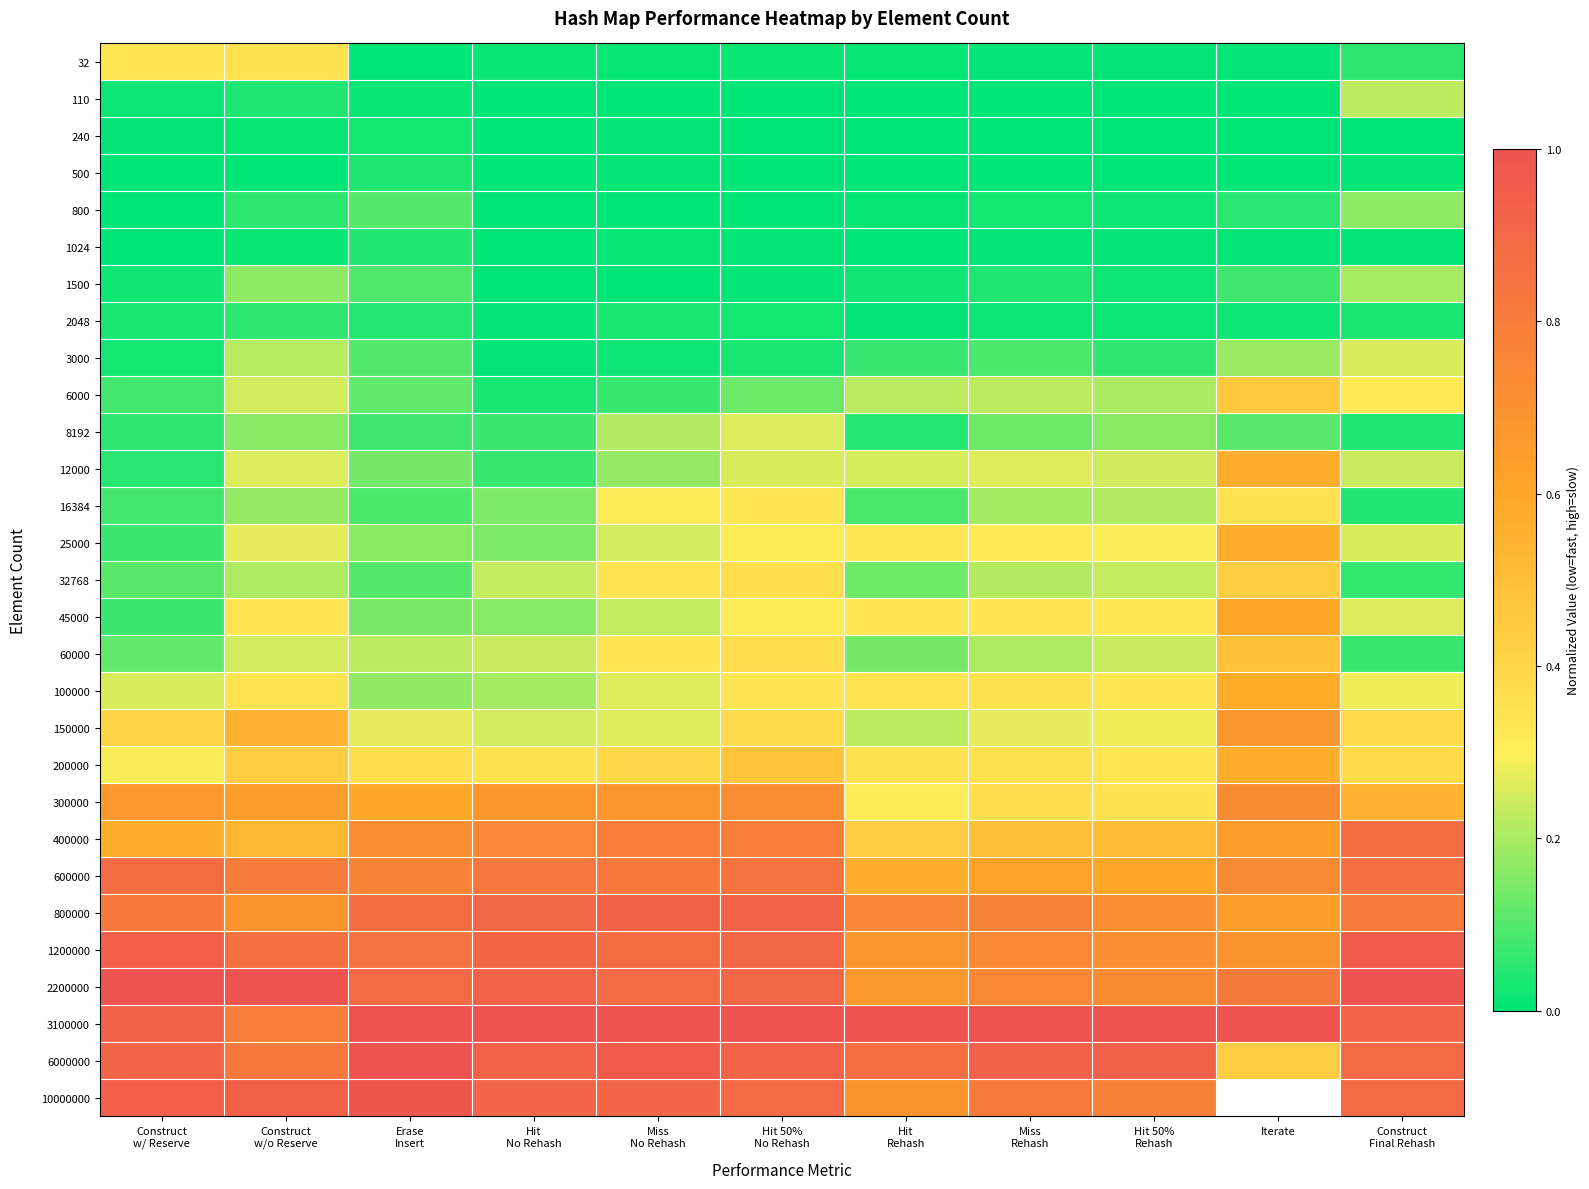

Is the value of 25000 at Hit 50% No Rehash greater than the value of 8192 at Construct w/o Reserve?

Yes